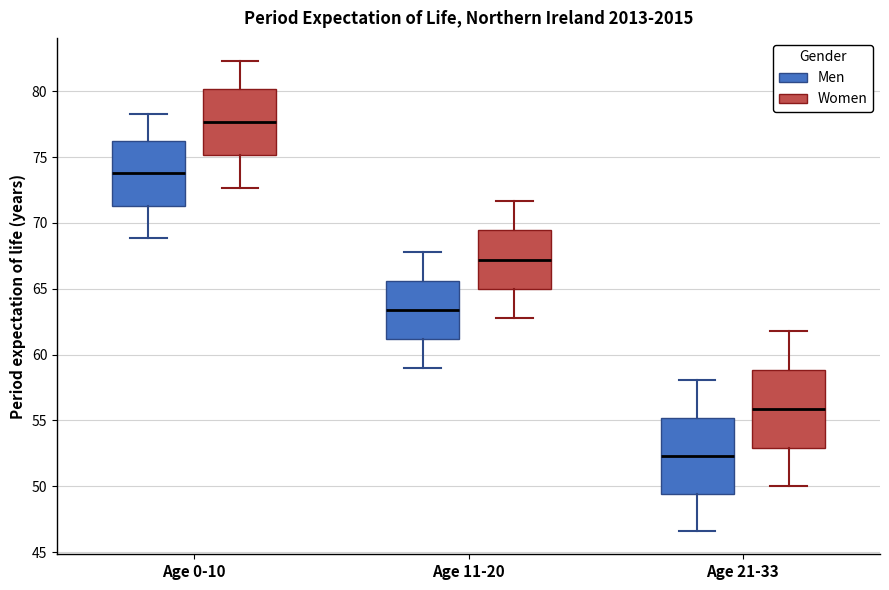

Which box's median line is the lowest?

Age 21-33 (Men)